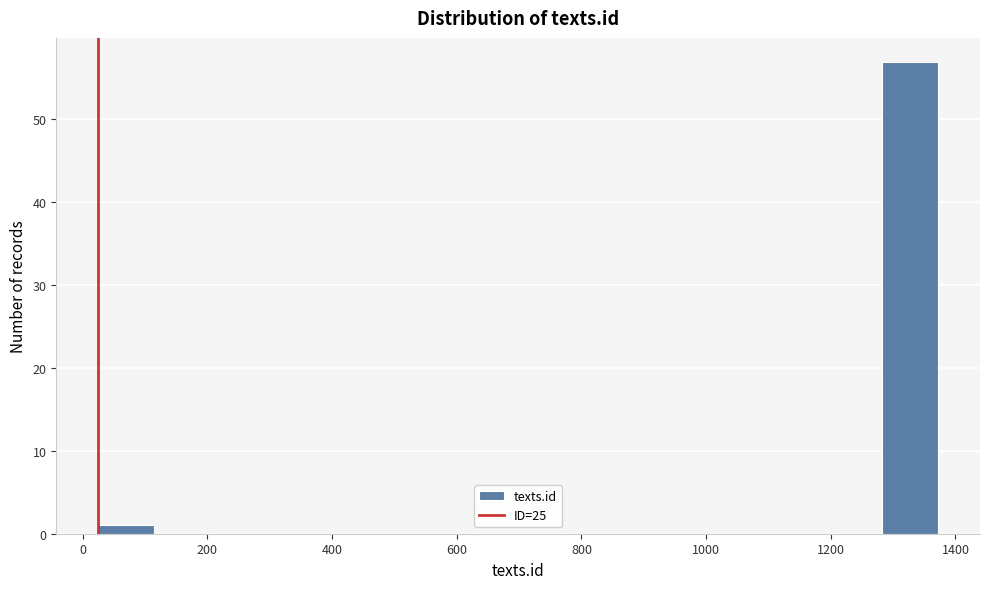

What is the height of the bar covering 1280 to 1380 on the x-axis? Neither the bar edges nor the heights are printed on the chart, so give them approximately, as read against the axes.

57